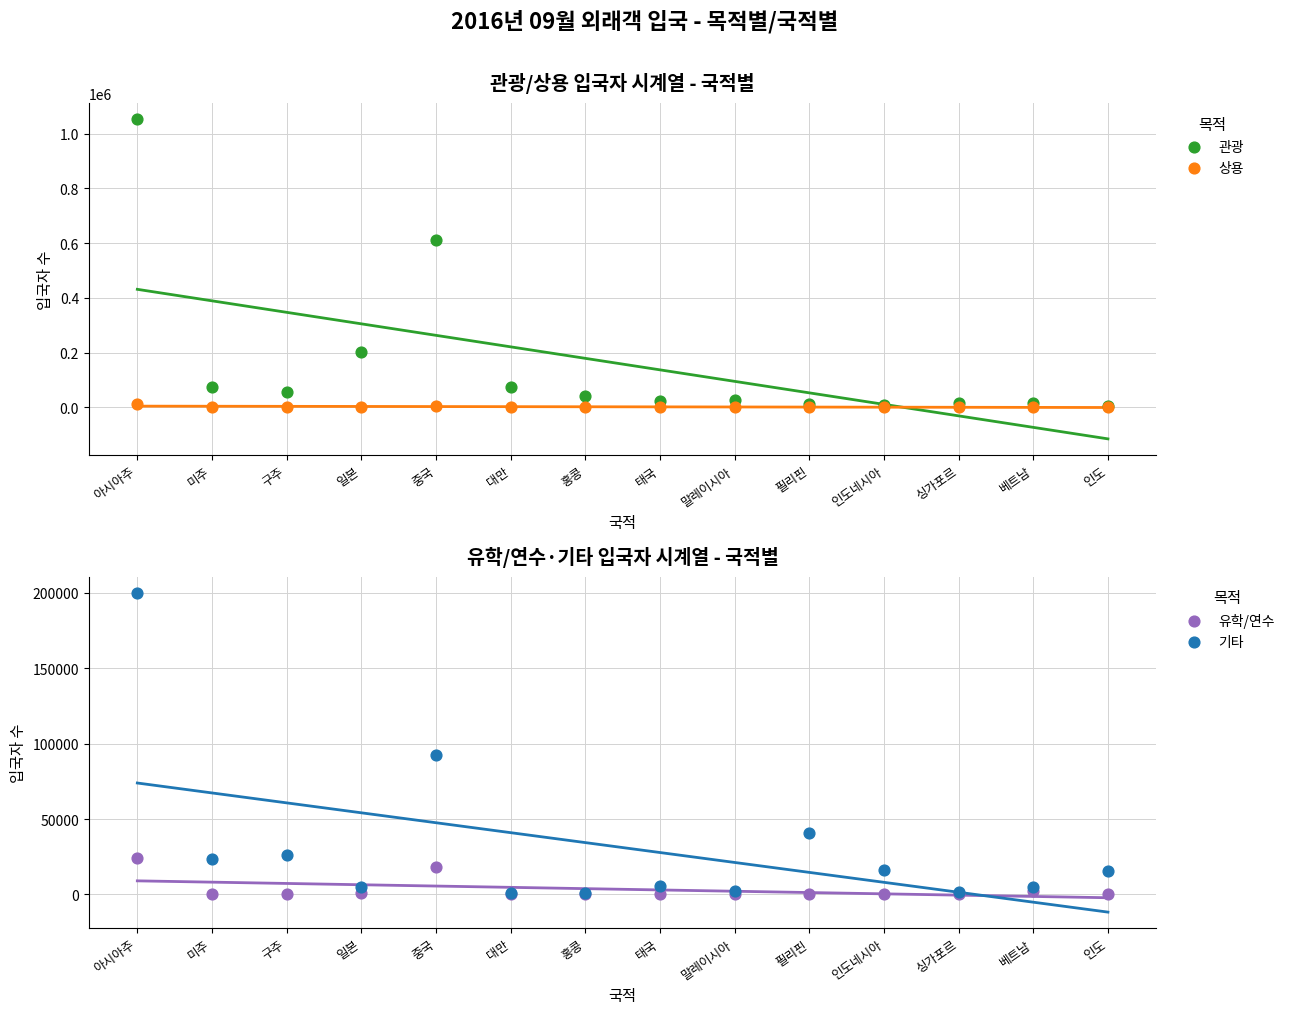

At which category is the sum across all series the highest?

아시아주